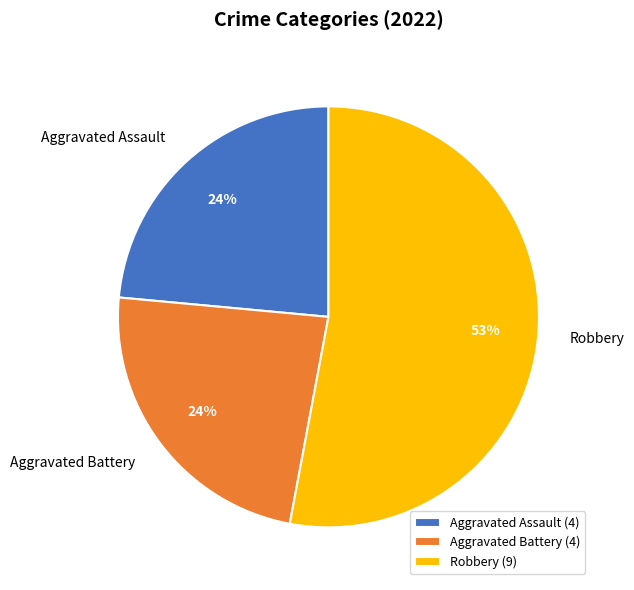

Does Aggravated Battery account for over 50% of the chart?

No